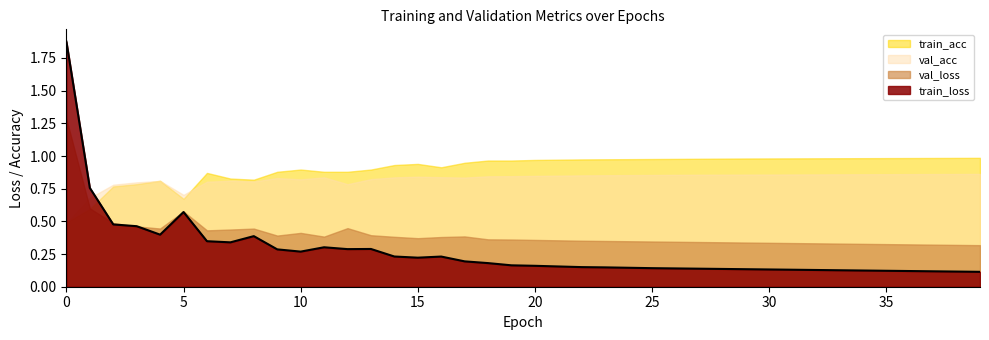

At how many categories does at least one series exceed 1?

1